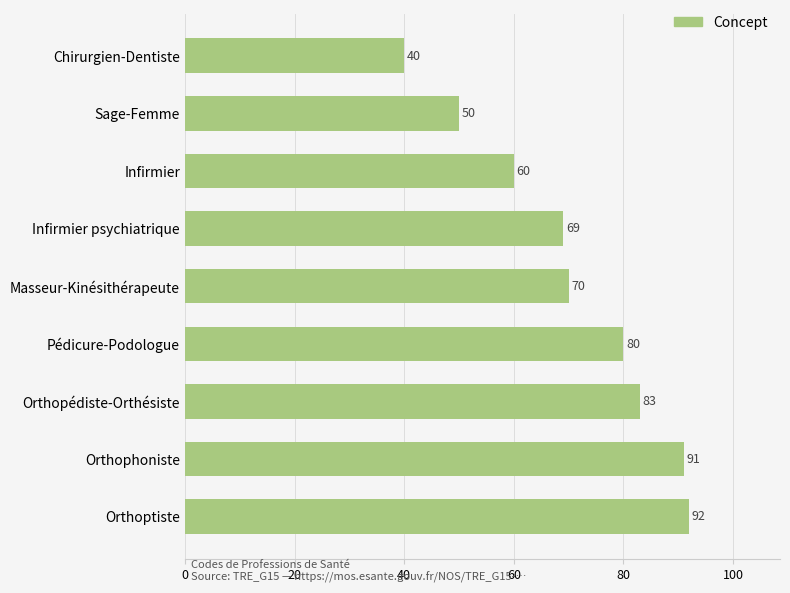

Reading bottom to top, list all the values displayed in this chart.

Orthoptiste=92	Orthophoniste=91	Orthopédiste-Orthésiste=83	Pédicure-Podologue=80	Masseur-Kinésithérapeute=70	Infirmier psychiatrique=69	Infirmier=60	Sage-Femme=50	Chirurgien-Dentiste=40